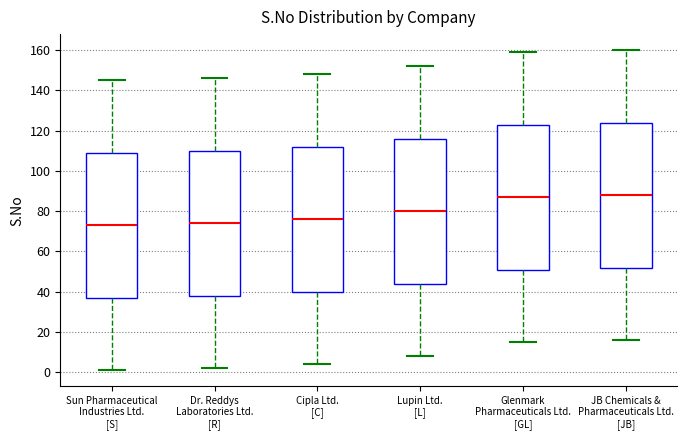

Reading left to right, transcribe this box plot: for each box, give where its median line is, the range the box spans, and where its two whiskers end, as read against the y-axis. The values are not printed on the chart, so give them approximately, as read against the axis.

Sun Pharmaceutical Industries Ltd. [S]: median 74, box 38 to 110, whiskers 2 to 146
Dr. Reddys Laboratories Ltd. [R]: median 74, box 38 to 110, whiskers 2 to 146
Cipla Ltd. [C]: median 76, box 40 to 112, whiskers 4 to 148
Lupin Ltd. [L]: median 80, box 44 to 116, whiskers 8 to 152
Glenmark Pharmaceuticals Ltd. [GL]: median 88, box 52 to 124, whiskers 16 to 160
JB Chemicals & Pharmaceuticals Ltd. [JB]: median 88, box 52 to 124, whiskers 16 to 160